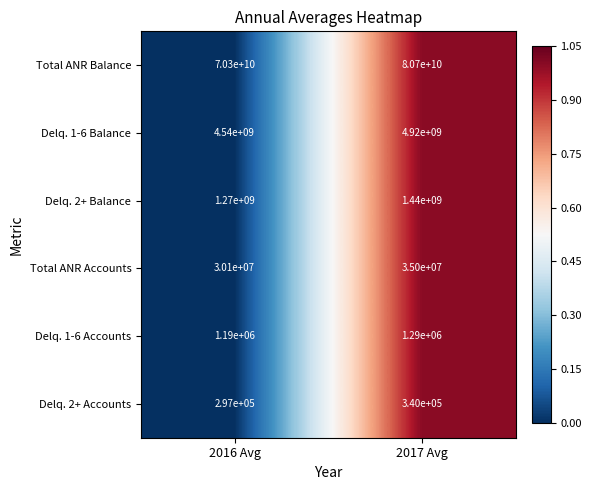

Which category has the lowest value in the Delq. 1-6 Accounts series?

2016 Avg